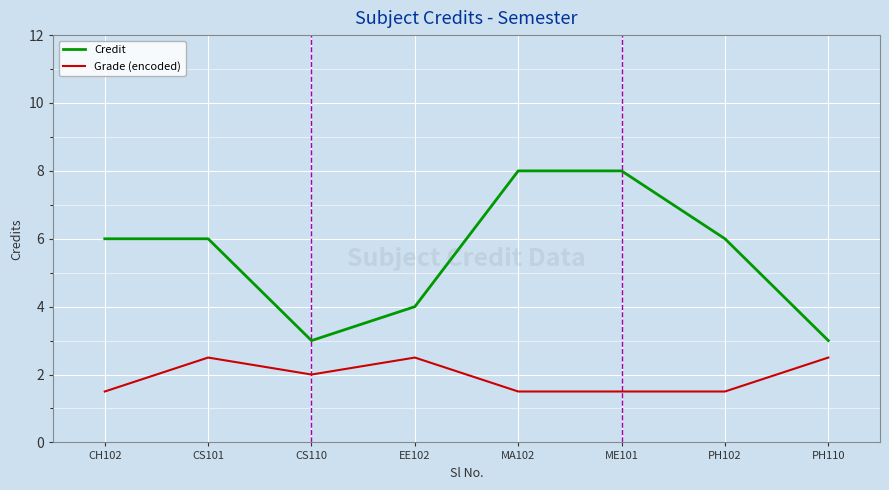

Reading left to right, list all the values displayed in this chart.

Credit: 6.0	6.0	3.0	4.0	8.0	8.0	6.0	3.0
Grade (encoded): 1.5	2.5	2.0	2.5	1.5	1.5	1.5	2.5